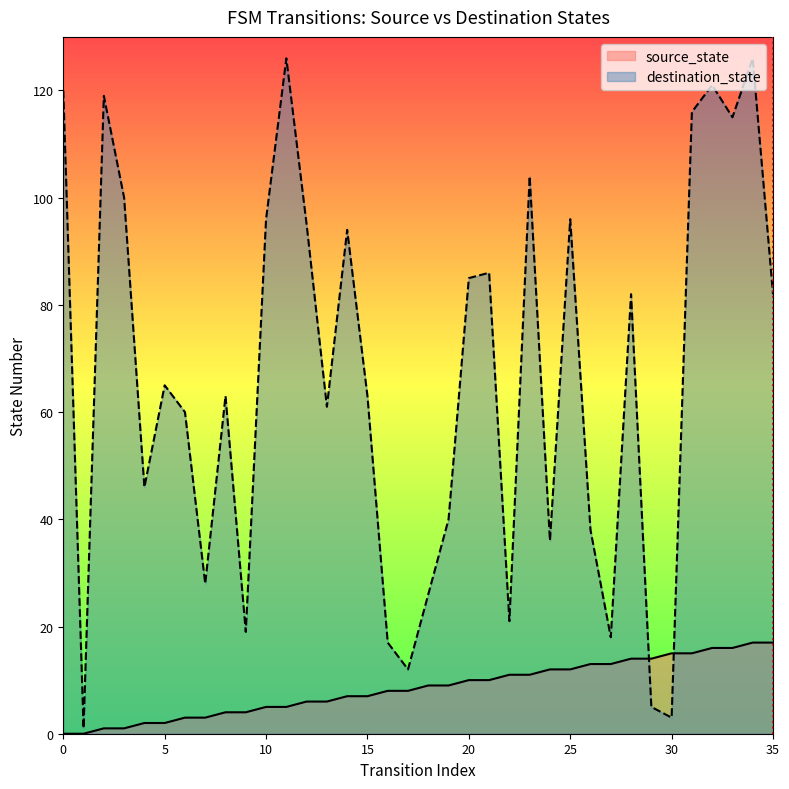

True or false: destination_state has a value of 26 at 0.

False